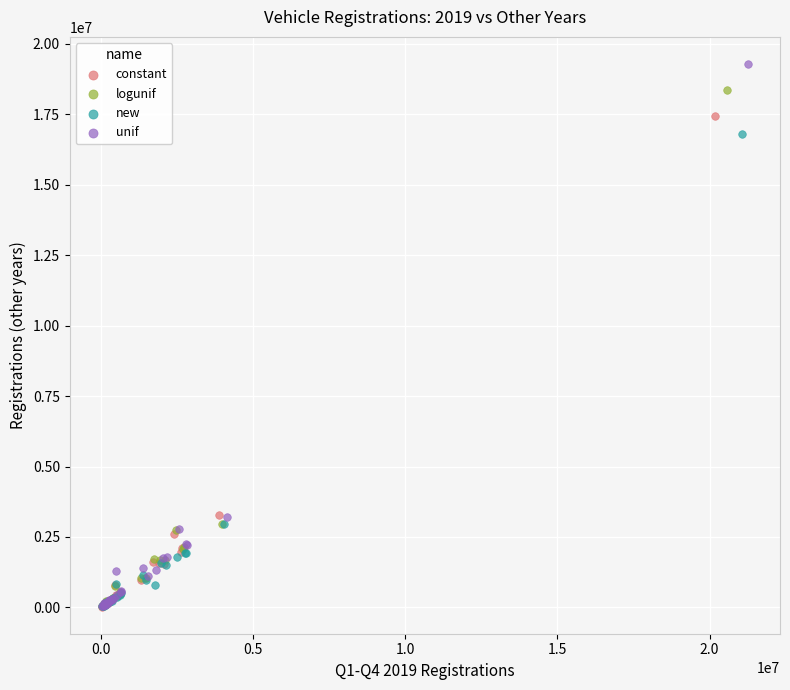

Which series reaches the maximum Y coordinate?

unif